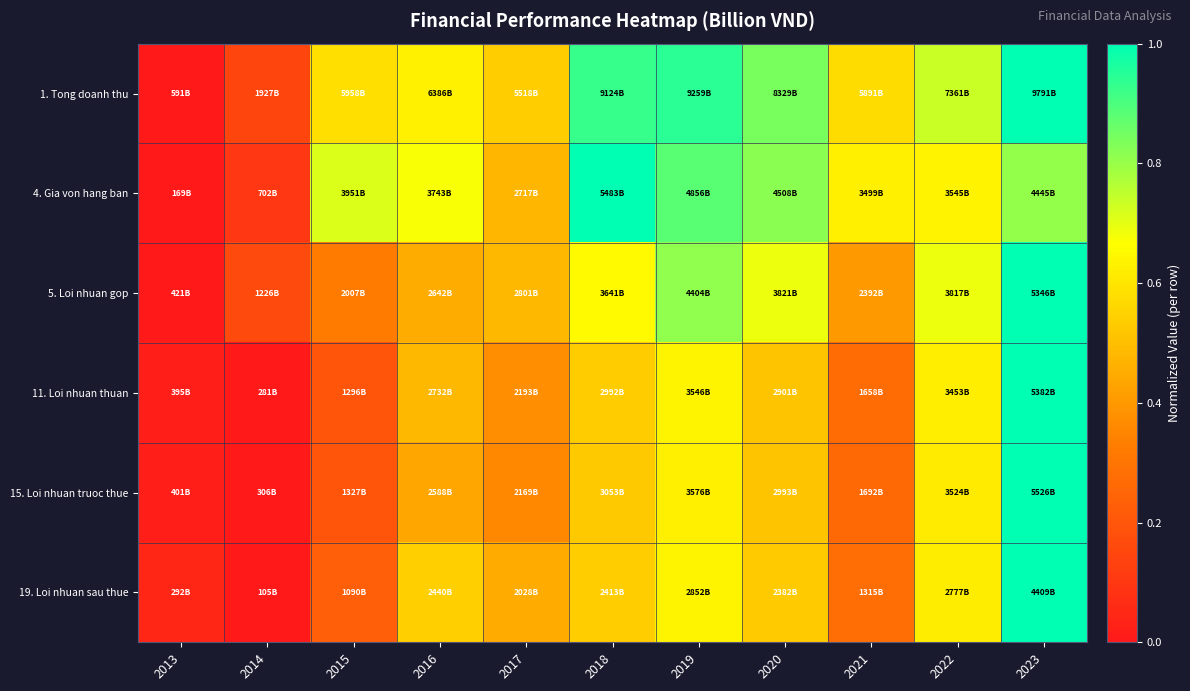

Reading right to left, list all the values displayed in this chart.

1. Tong doanh thu: 2023=1.0	2022=0.7	2021=0.6	2020=0.8	2019=0.9	2018=0.9	2017=0.5	2016=0.6	2015=0.6	2014=0.1	2013=0.0
4. Gia von hang ban: 2023=0.8	2022=0.6	2021=0.6	2020=0.8	2019=0.9	2018=1.0	2017=0.5	2016=0.7	2015=0.7	2014=0.1	2013=0.0
5. Loi nhuan gop: 2023=1.0	2022=0.7	2021=0.4	2020=0.7	2019=0.8	2018=0.7	2017=0.5	2016=0.5	2015=0.3	2014=0.2	2013=0.0
11. Loi nhuan thuan: 2023=1.0	2022=0.6	2021=0.3	2020=0.5	2019=0.6	2018=0.5	2017=0.4	2016=0.5	2015=0.2	2014=0.0	2013=0.0
15. Loi nhuan truoc thue: 2023=1.0	2022=0.6	2021=0.3	2020=0.5	2019=0.6	2018=0.5	2017=0.4	2016=0.4	2015=0.2	2014=0.0	2013=0.0
19. Loi nhuan sau thue: 2023=1.0	2022=0.6	2021=0.3	2020=0.5	2019=0.6	2018=0.5	2017=0.4	2016=0.5	2015=0.2	2014=0.0	2013=0.0